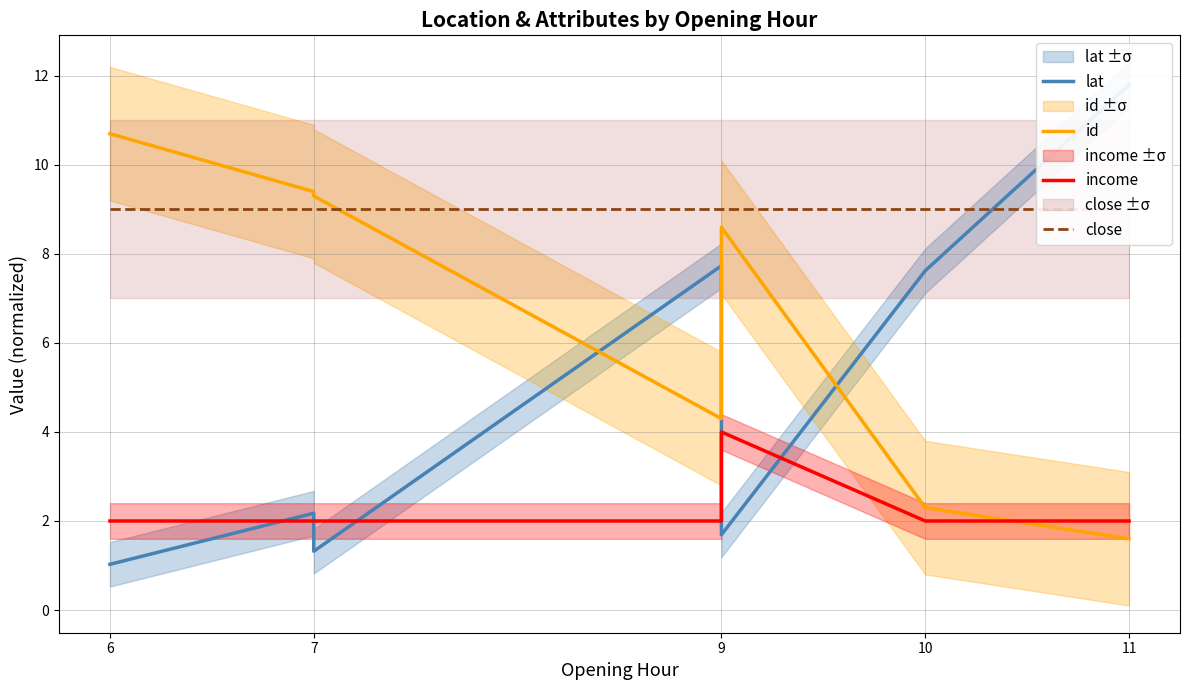

At how many categories does at least one series exceed 3?

7